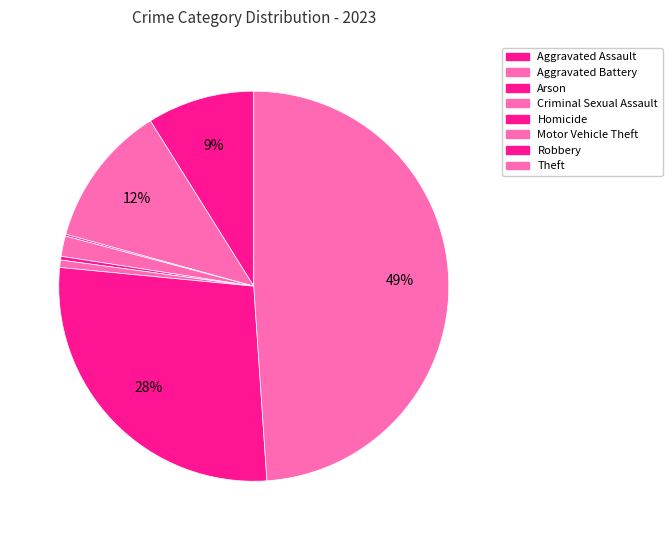

Is Robbery the majority of the pie?

No